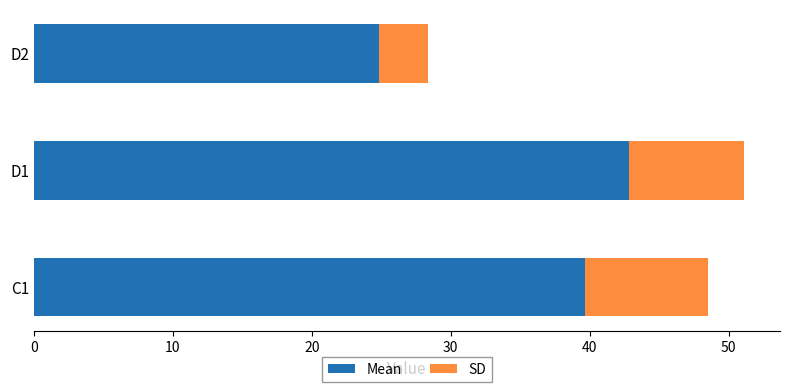

Which category has the lowest value in the Mean series?

D2